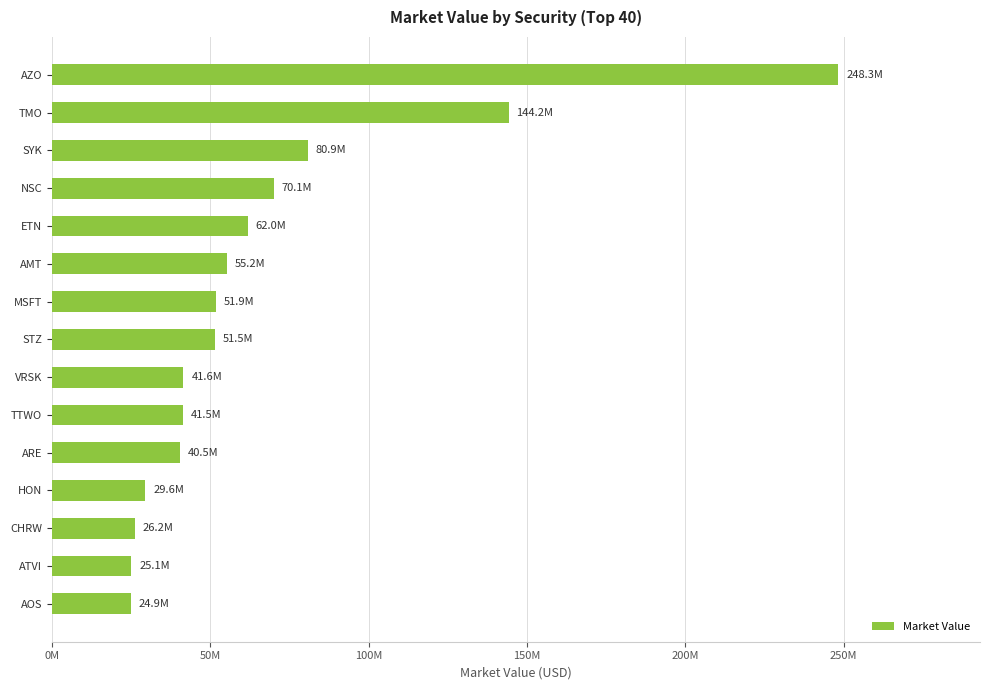

Are the bars horizontal?

Yes